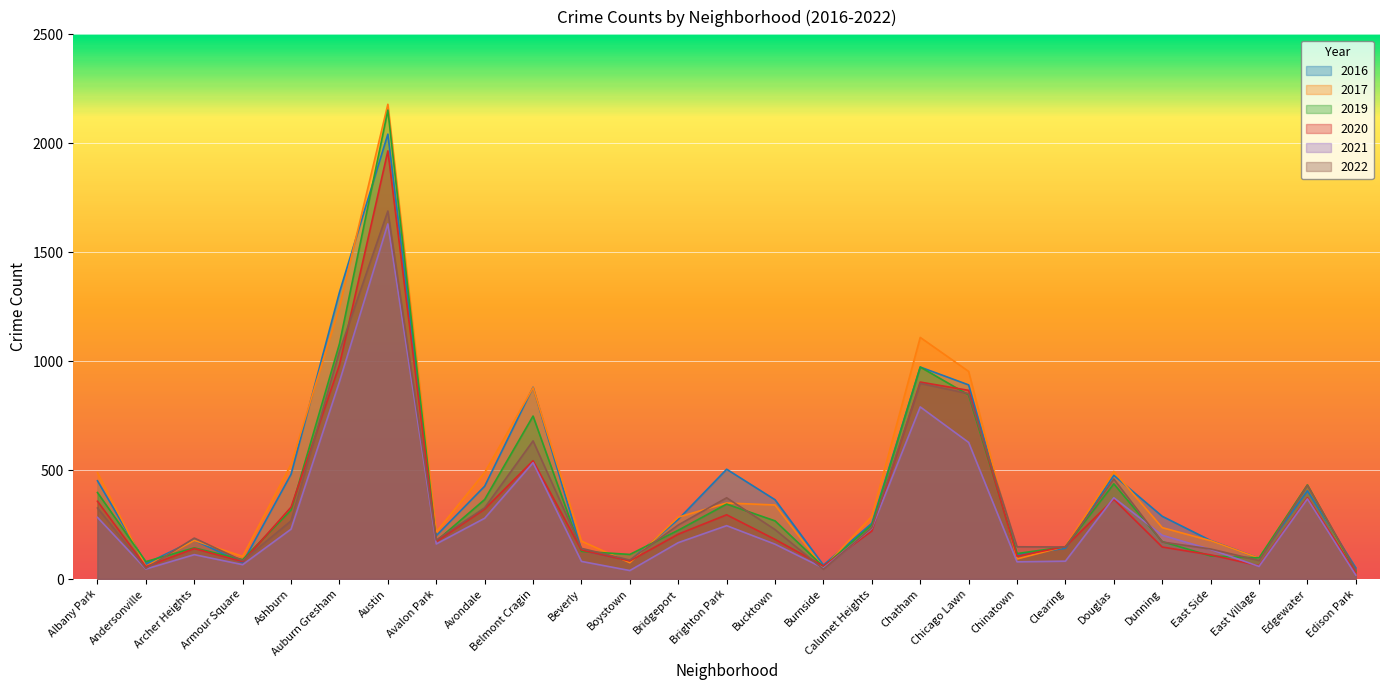

Where does the 2022 series first go above 227?

Albany Park